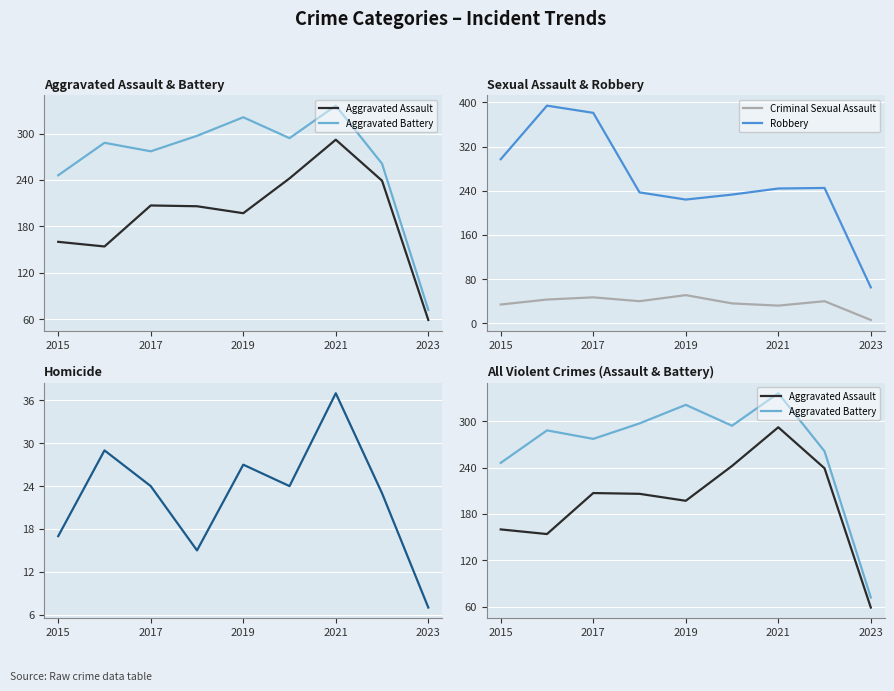

Is the value of Criminal Sexual Assault at 2015 greater than the value of Robbery at 2023?

No